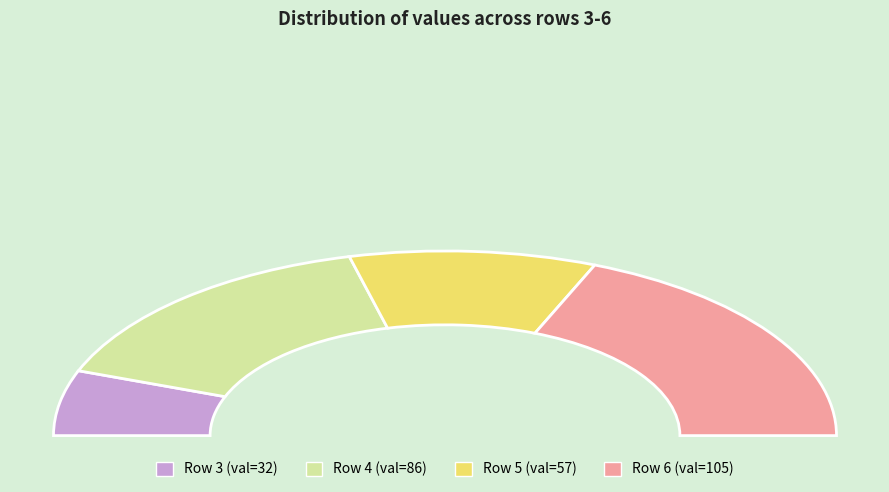

Rank the categories by value from highest to lowest.

6, 4, 5, 3